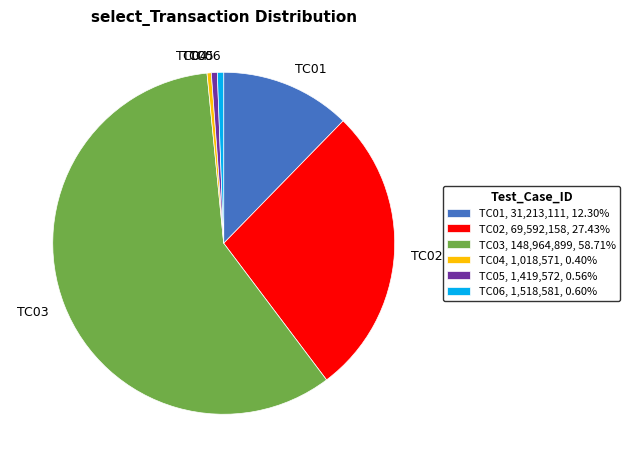

Do TC03 and TC05 together represent more than half of the pie?

Yes